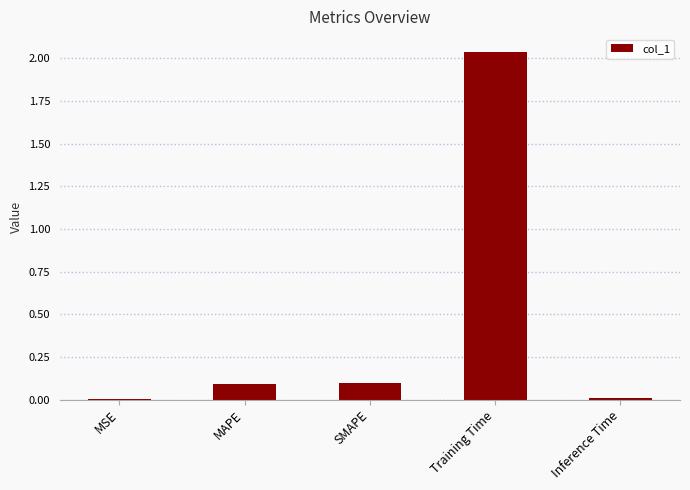

What is the average value?

0.4